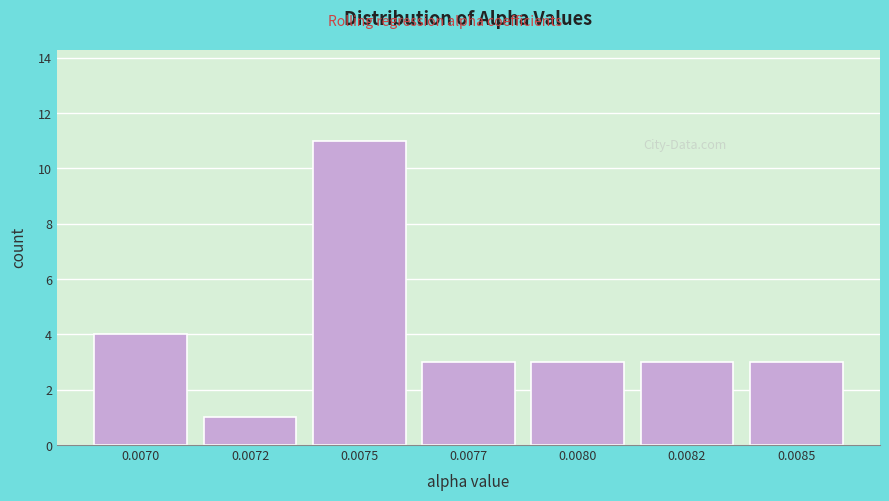

Reading left to right, what are all the values shown in this chart?

4	1	11	3	3	3	3